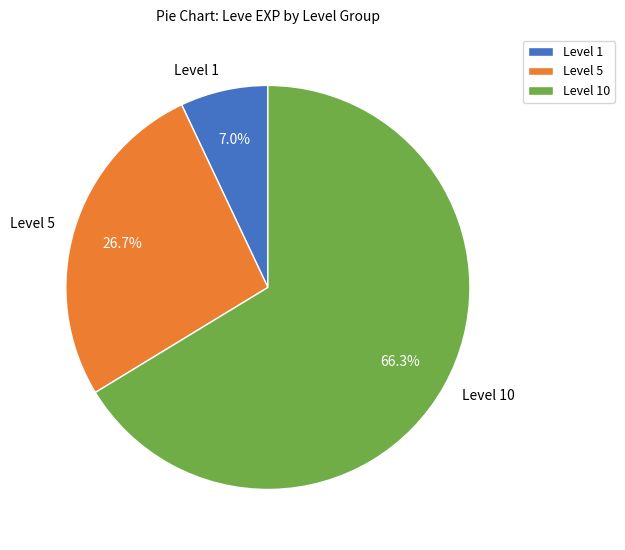

Is the sum of Level 1 and Level 10 greater than half?

Yes